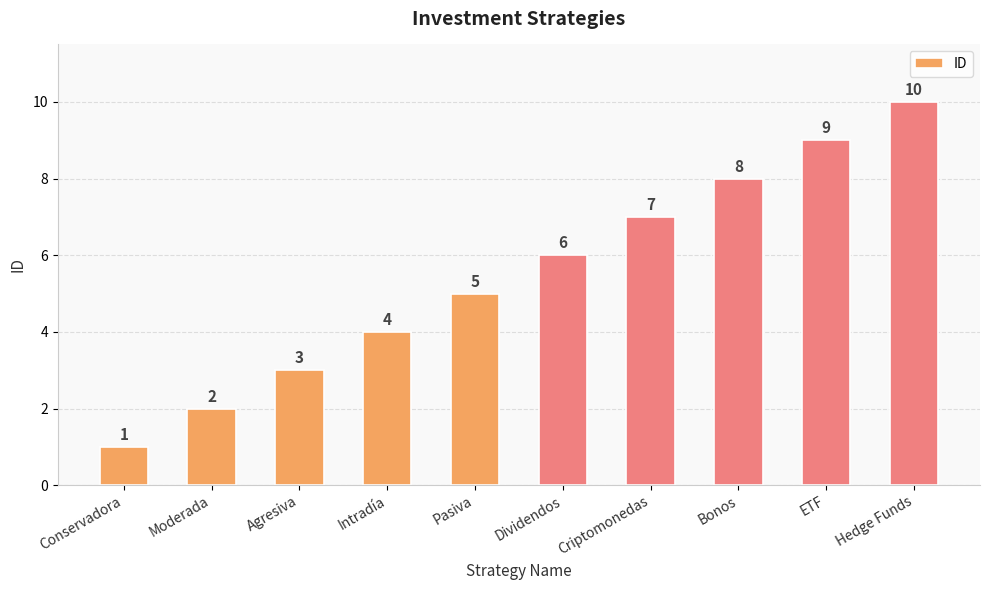

Reading right to left, extract all data points from this chart.

10	9	8	7	6	5	4	3	2	1